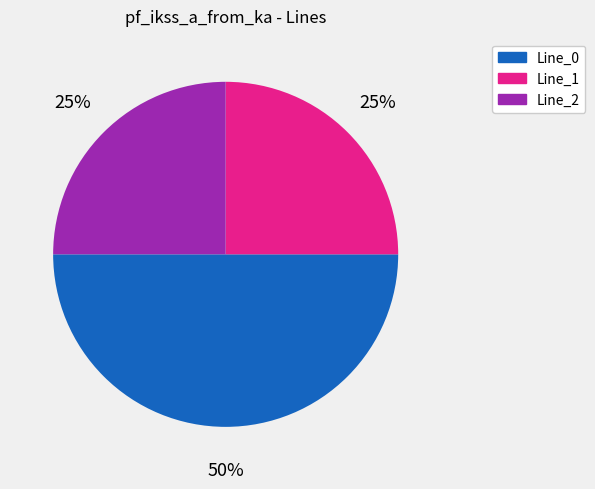

The Line_1 slice represents 38% of the pie. True or false?

False